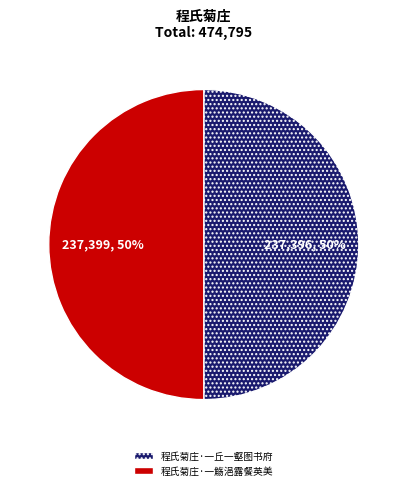

What percentage is the 程氏菊庄·一丘一壑图书府 slice, to the nearest percent?

50%